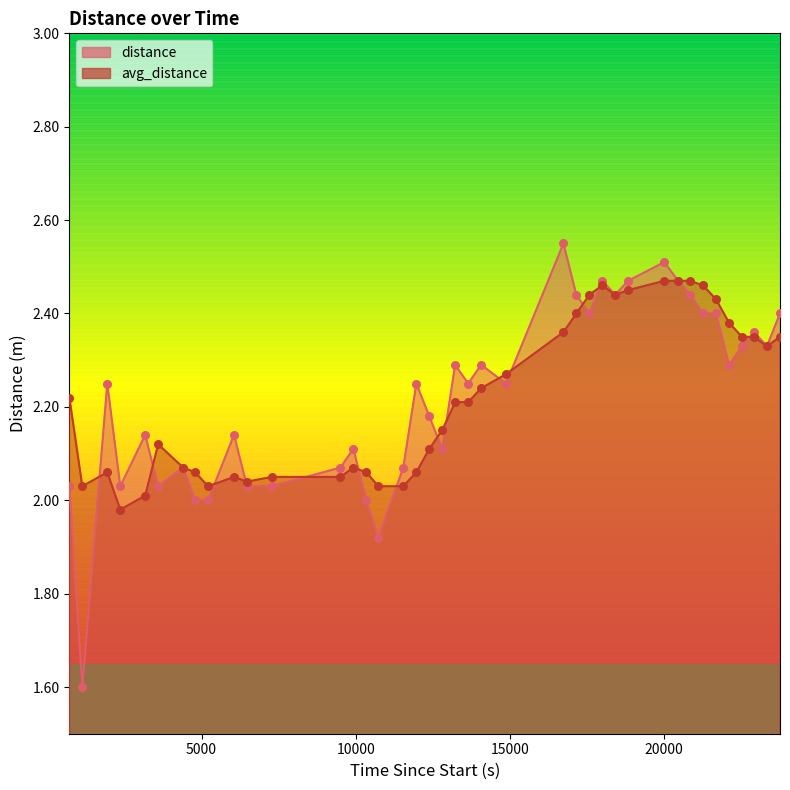

Which series has the largest Y range (max minus min)?

distance